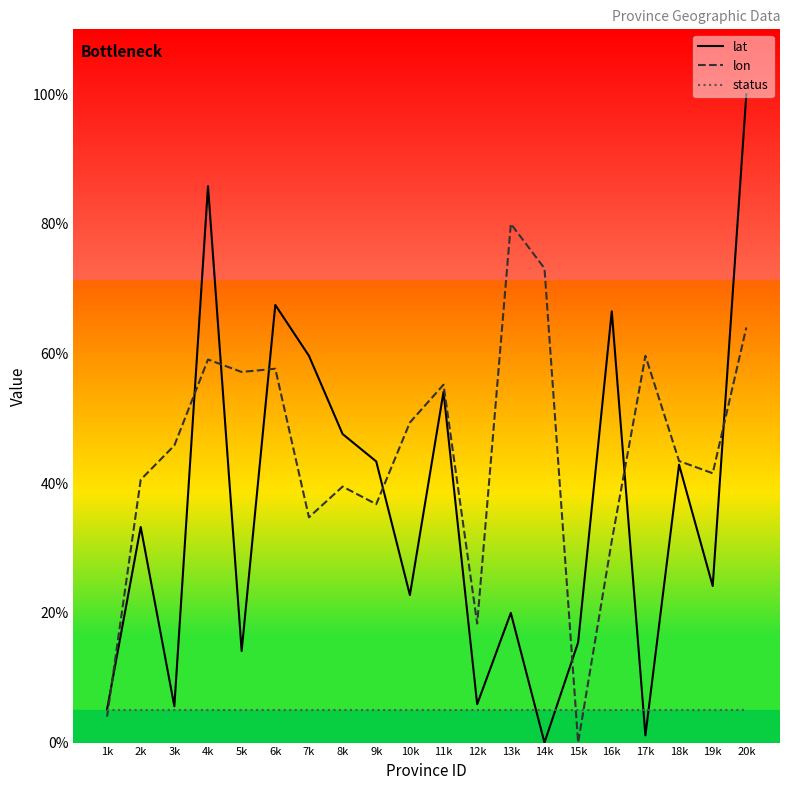

What is the sum of the lat values at 8k and 2k?

80.8